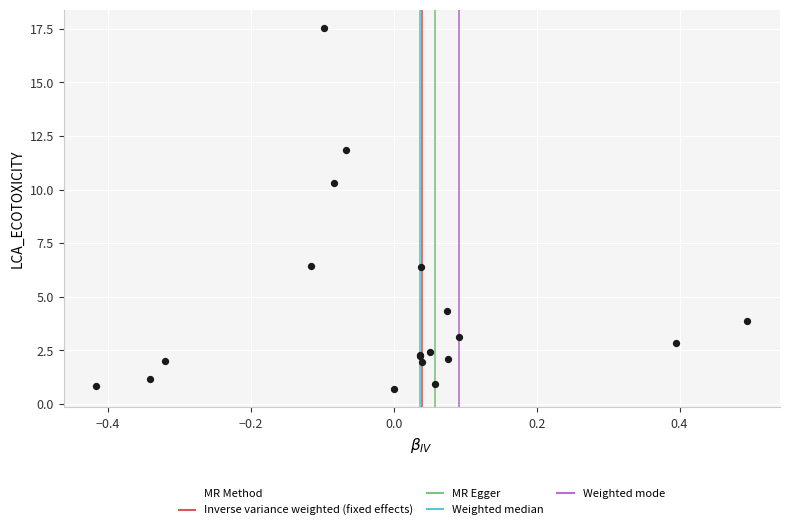

What Y value in the scatter plot is closest to 9?

10.3